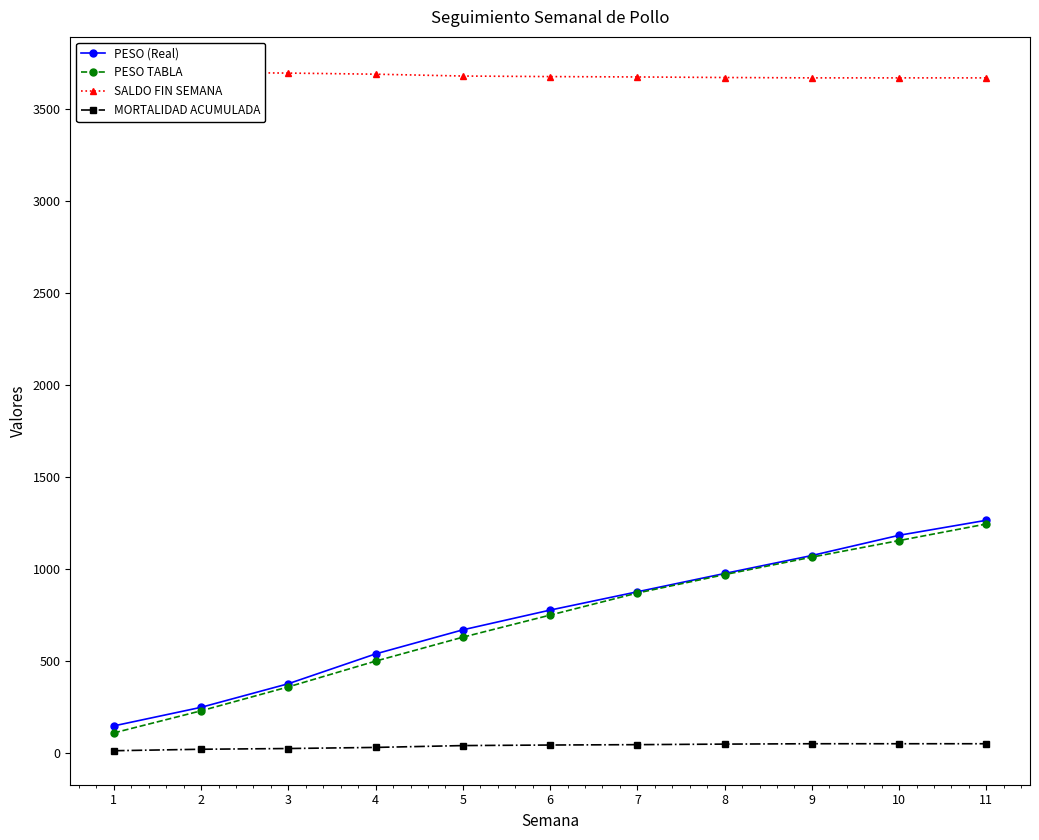

What is the value of the SALDO FIN SEMANA point at the 2nd from the left?

3699.0